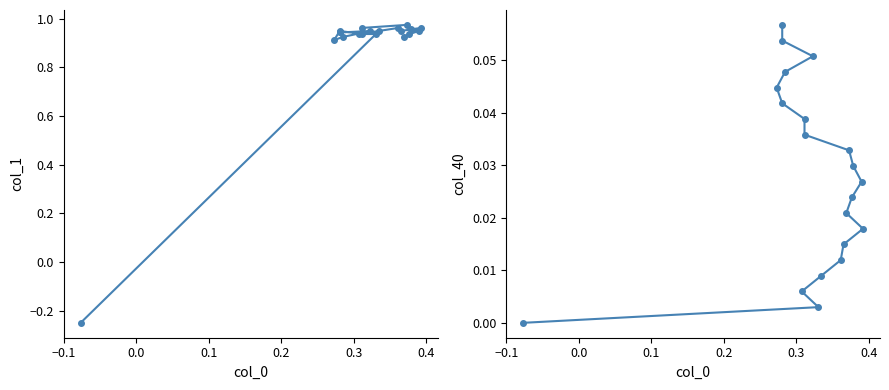

Which series has the largest total across all categories?

col_1